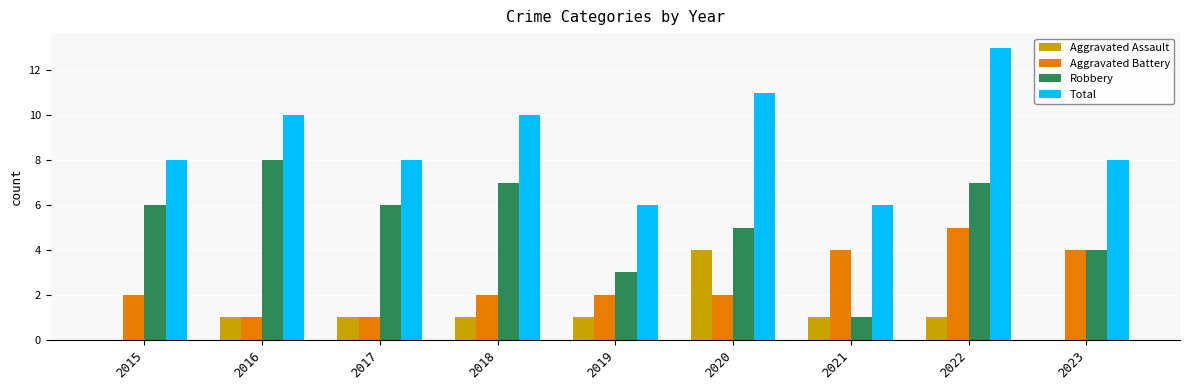

Which series changed the most between 2015 and 2021?

Robbery